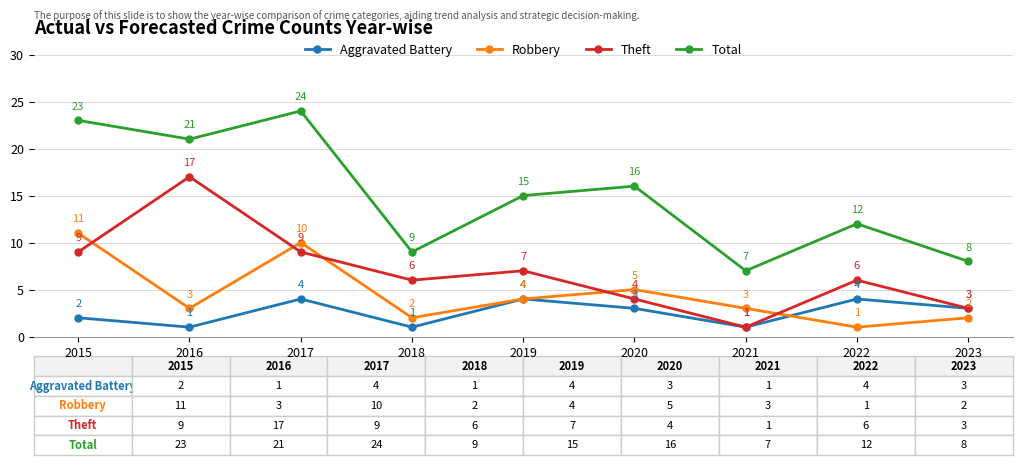

List the series in order of their peak value, lowest first.

Aggravated Battery, Robbery, Theft, Total